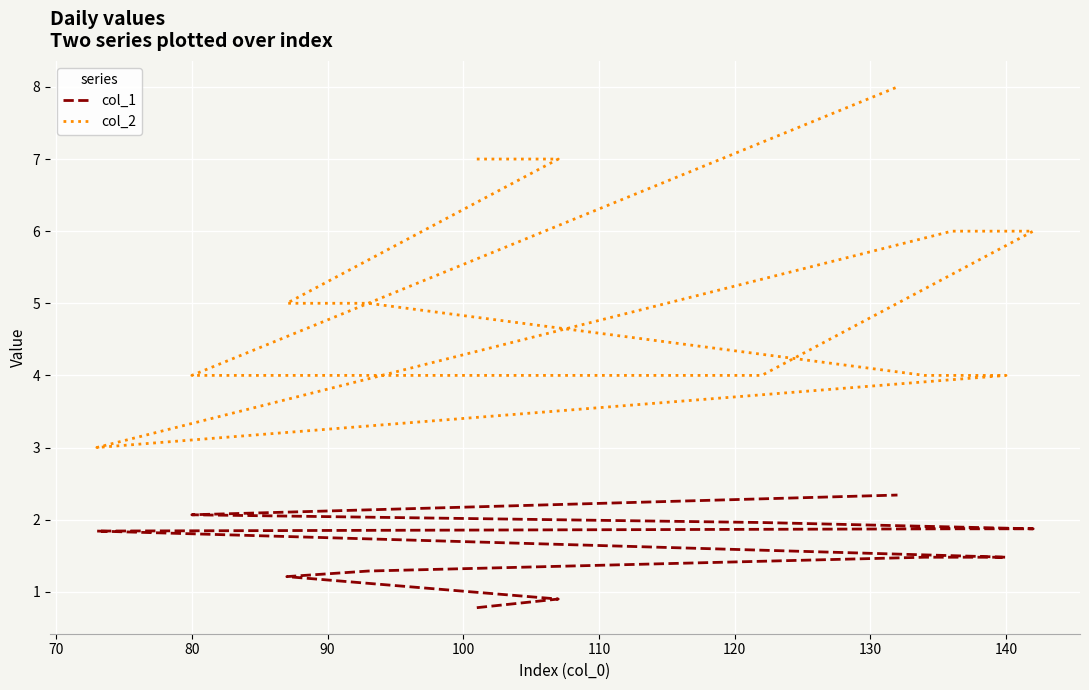

How many values in the col_1 series exceed 1?

10